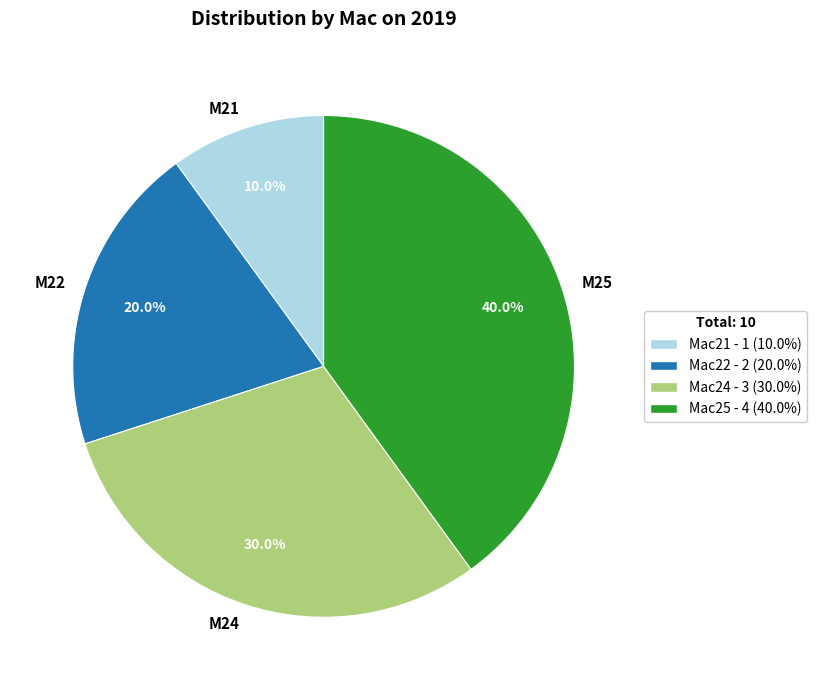

What percentage is the Mac24 slice, to the nearest percent?

30%